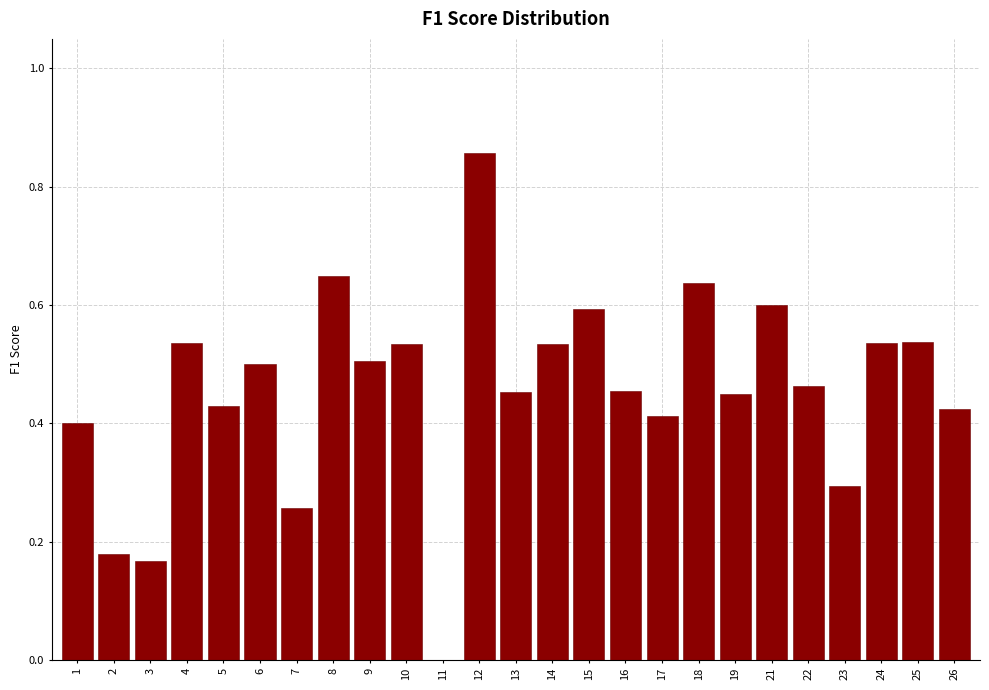

Is it true that the value at 25 is 0.8?

False